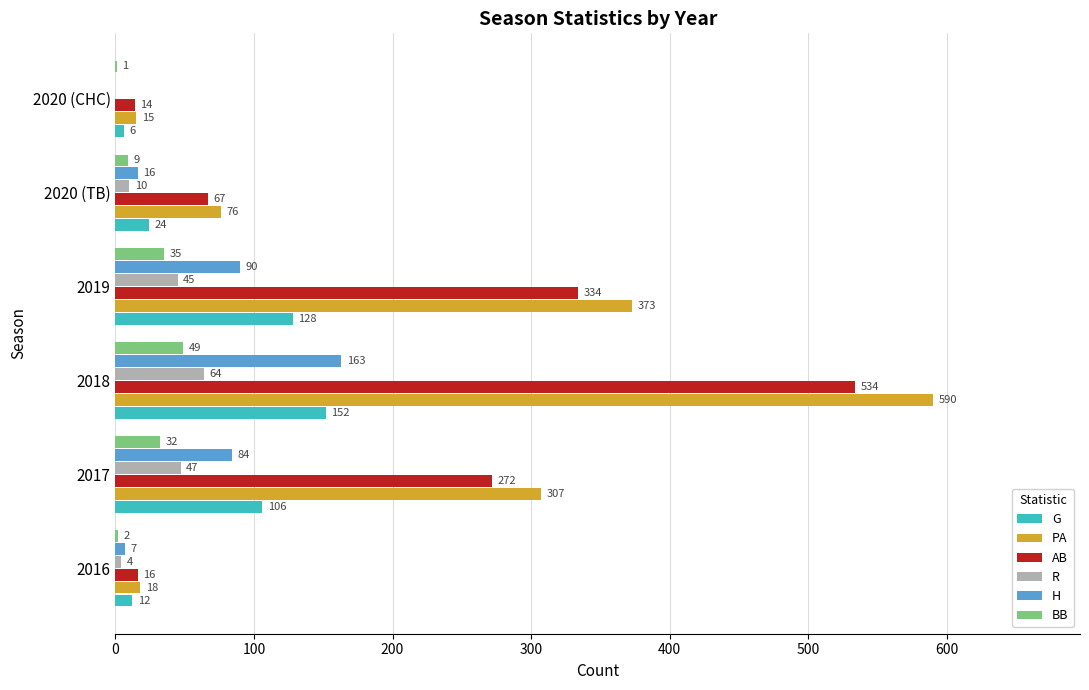

What is the sum of all H values?

360